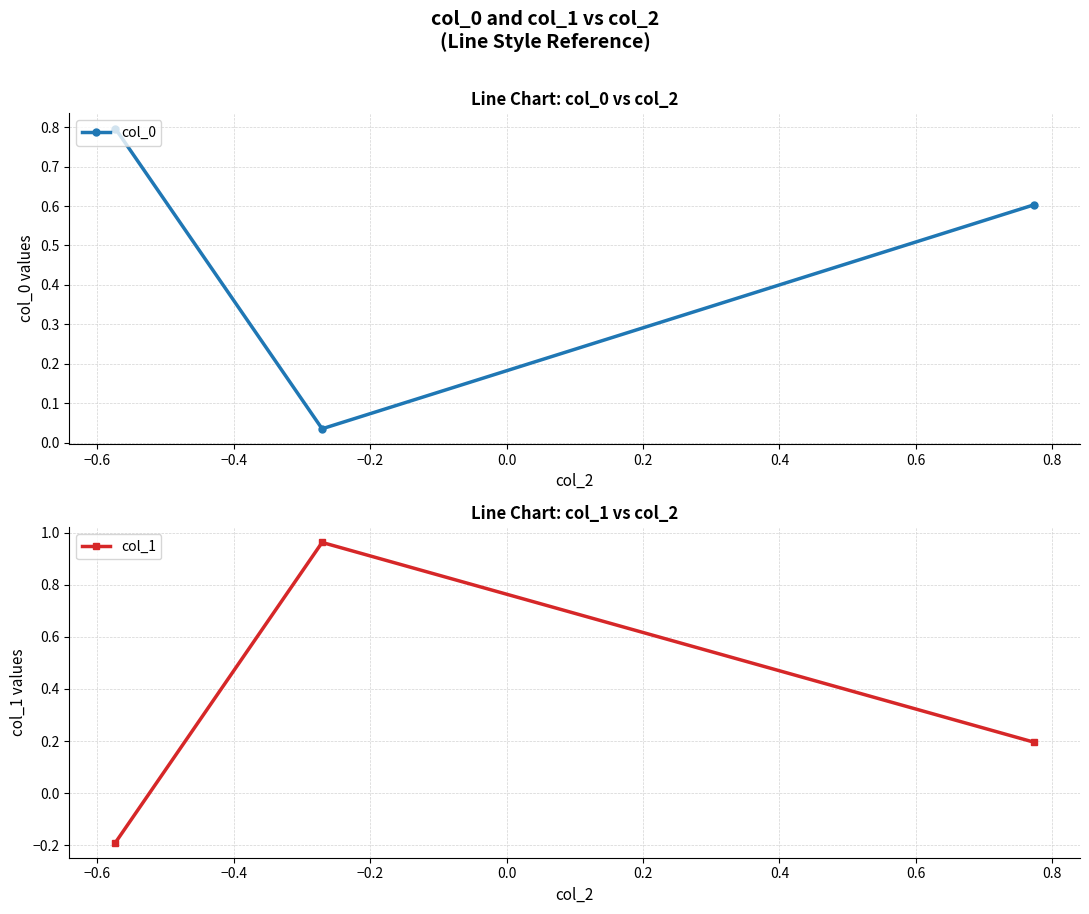

What is the maximum value for col_0?

0.8